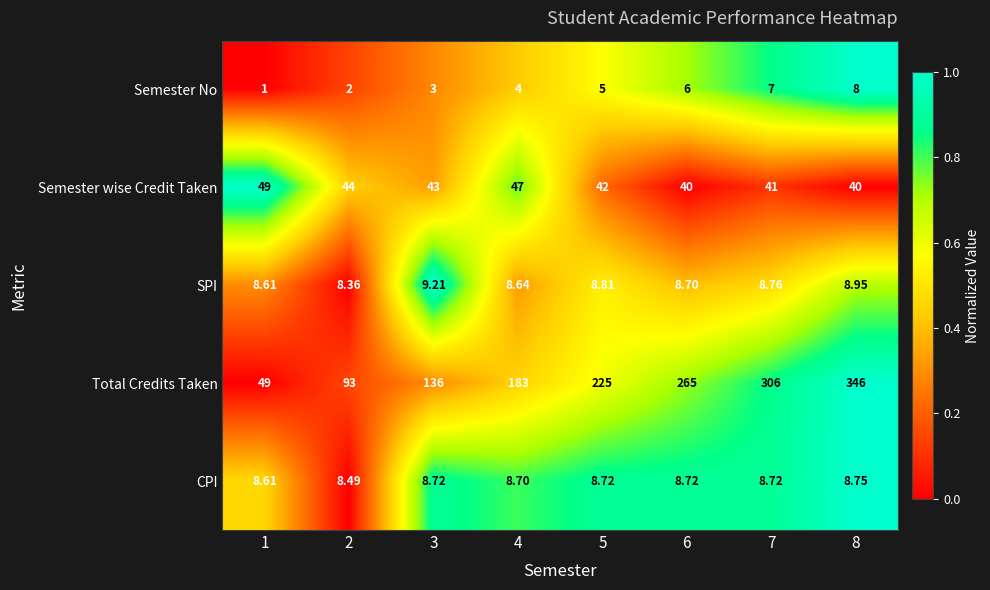

Rank the series by their maximum value, from lowest to highest.

Semester No, CPI, SPI, Semester wise Credit Taken, Total Credits Taken